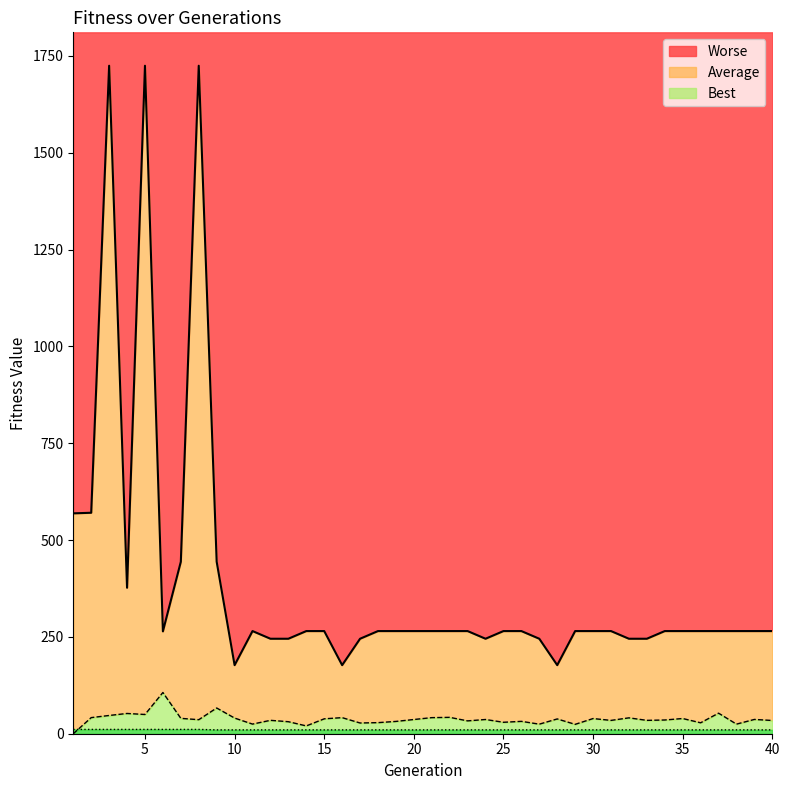

How many series are shown in this chart?

3